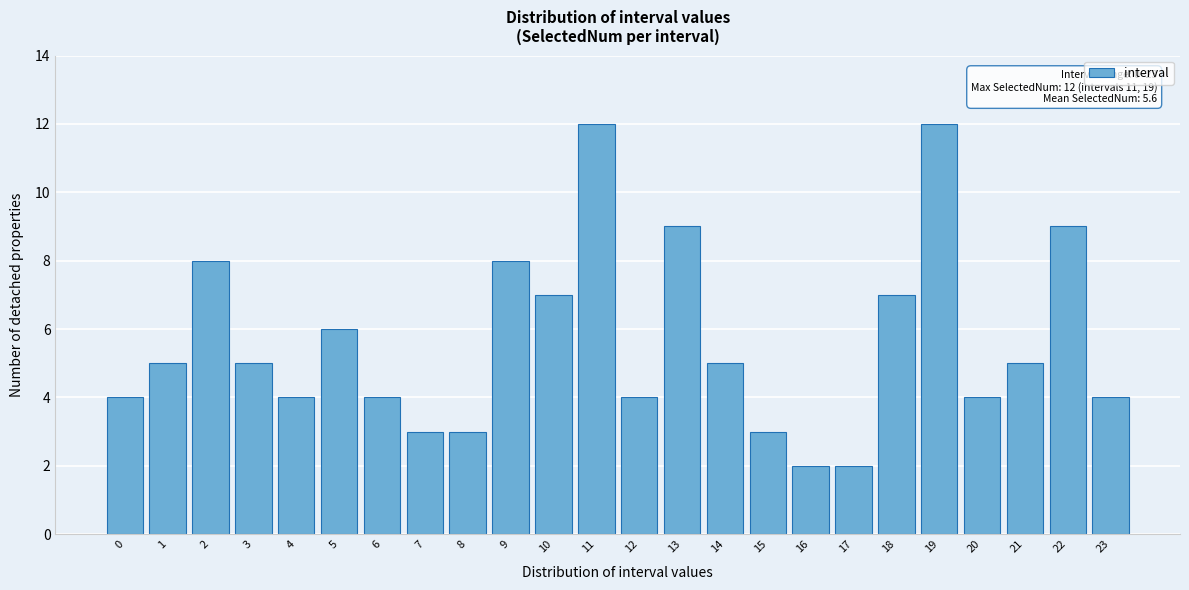

Reading left to right, extract all data points from this chart.

0=4	1=5	2=8	3=5	4=4	5=6	6=4	7=3	8=3	9=8	10=7	11=12	12=4	13=9	14=5	15=3	16=2	17=2	18=7	19=12	20=4	21=5	22=9	23=4